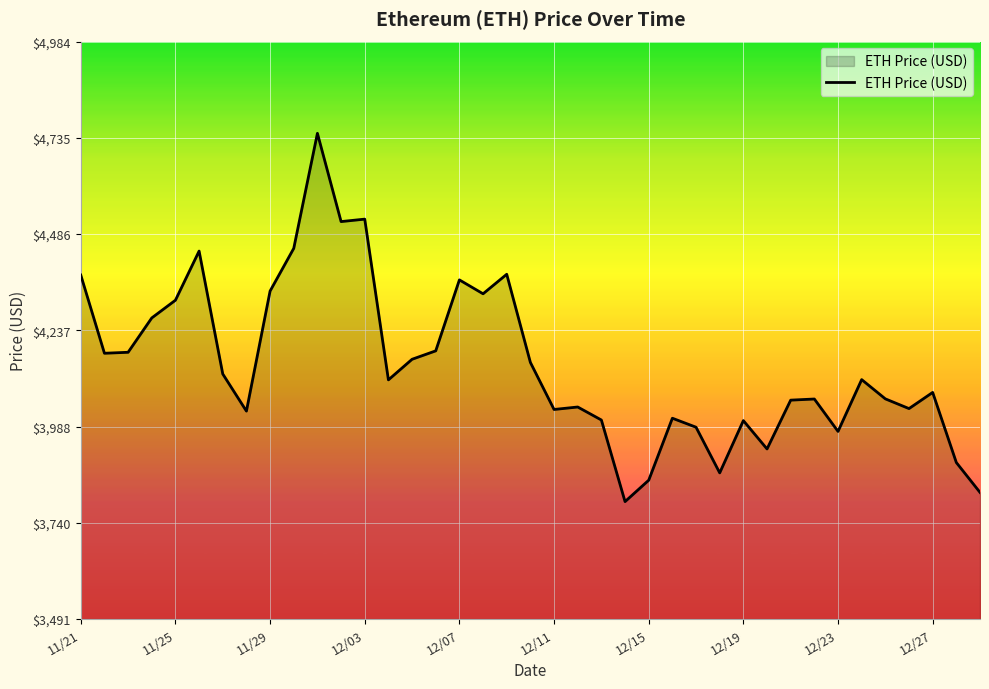

What is the difference between the maximum and minimum values?

952.1